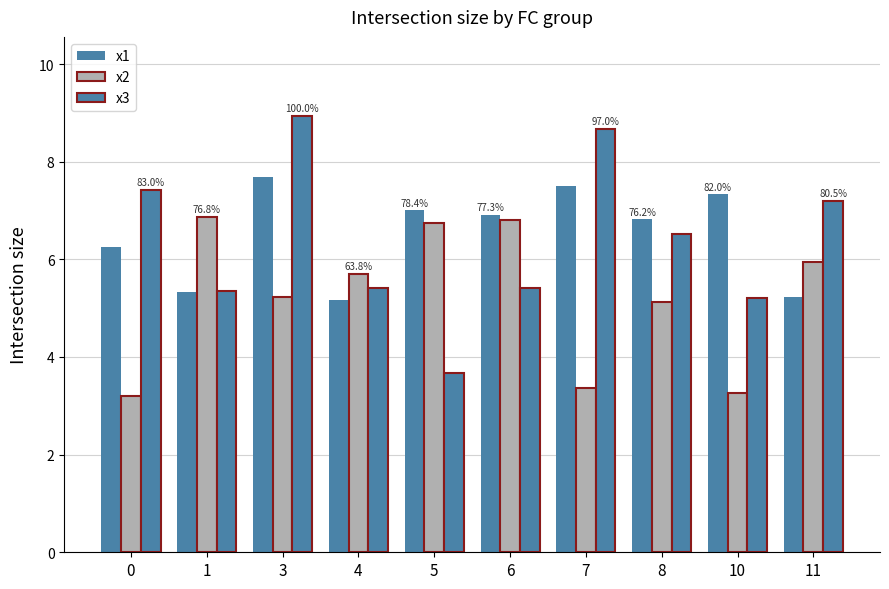

What is the value of the x2 bar at the 6th from the left?

6.8